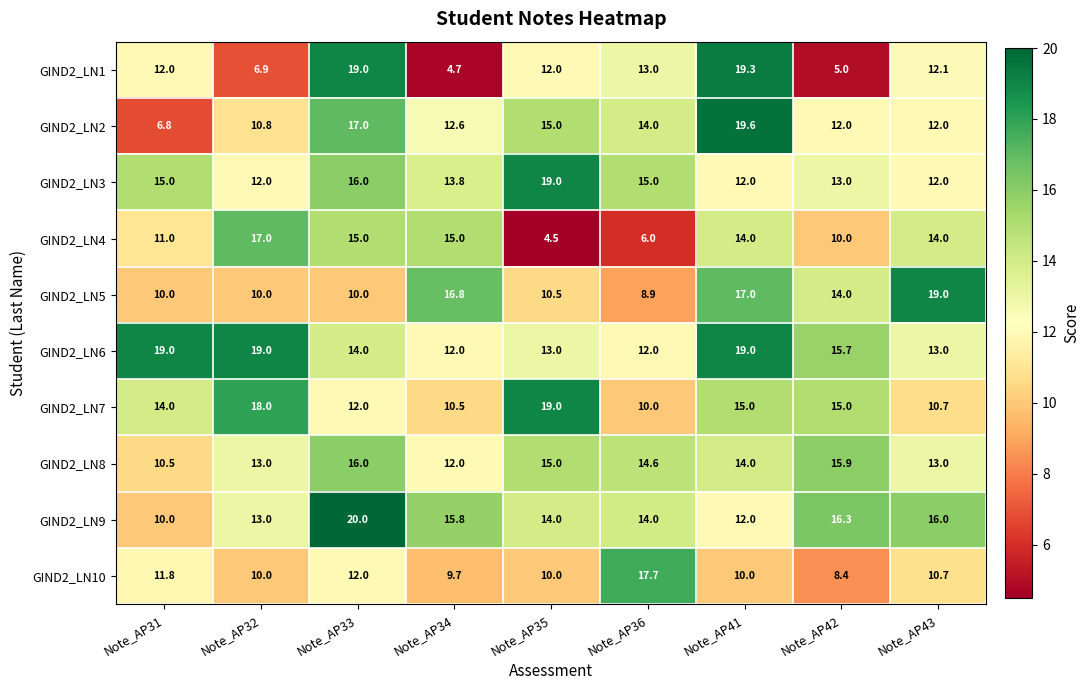

Where does the GIND2_LN9 series first go above 14?

Note_AP33